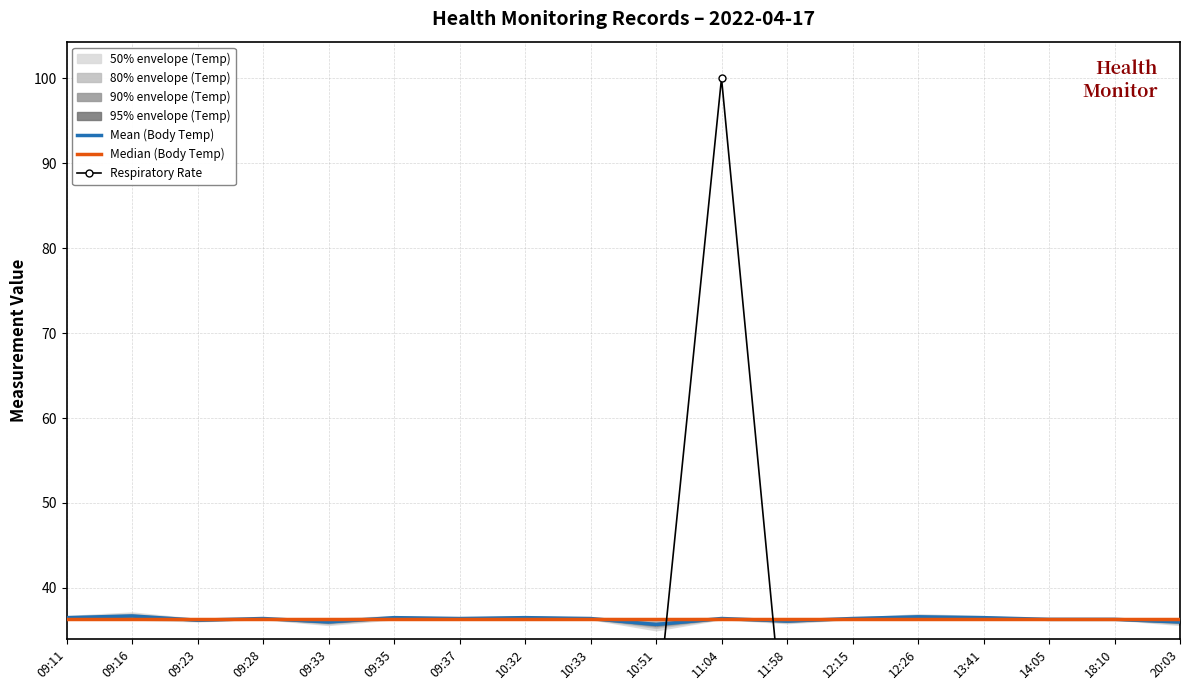

At how many categories does at least one series exceed 14?

18